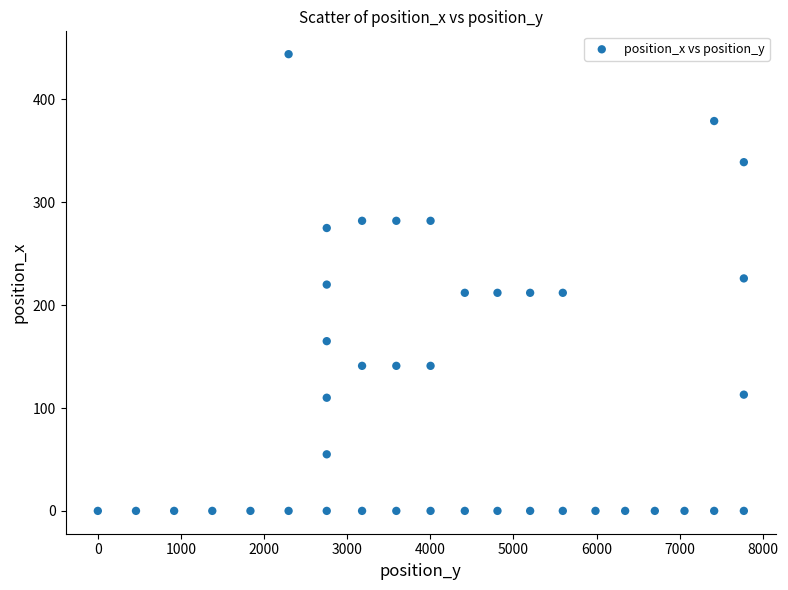

What is the range of X values (max minus min)?

7772